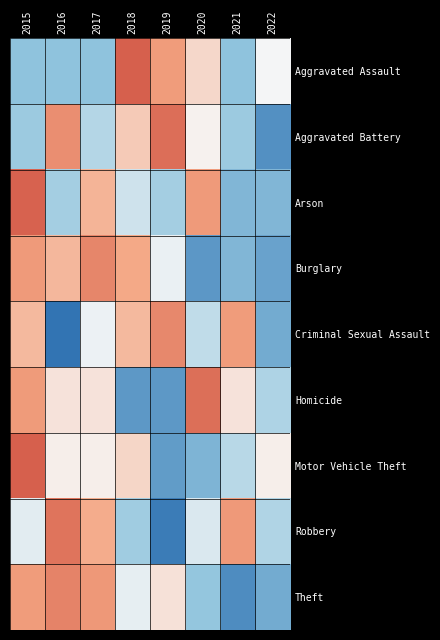

Which category has the lowest value across all series?

2016